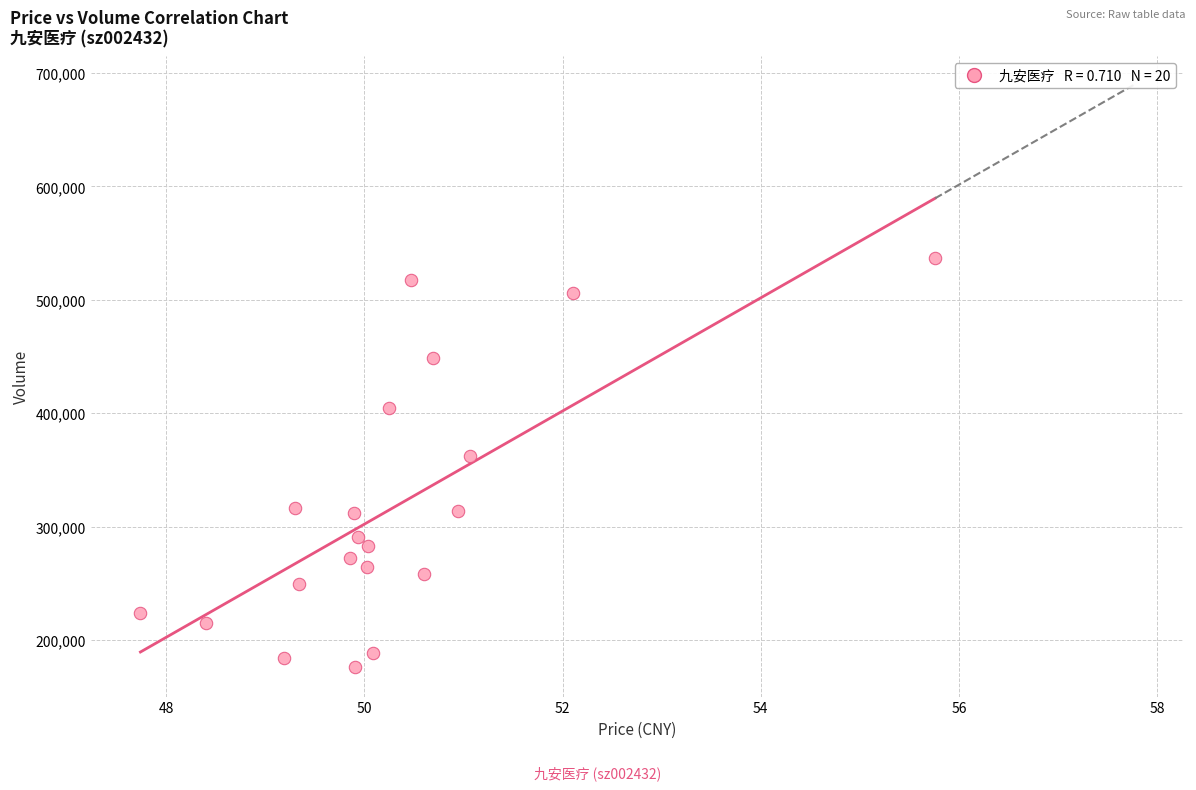

What is the range of Y values (max minus min)?

361194